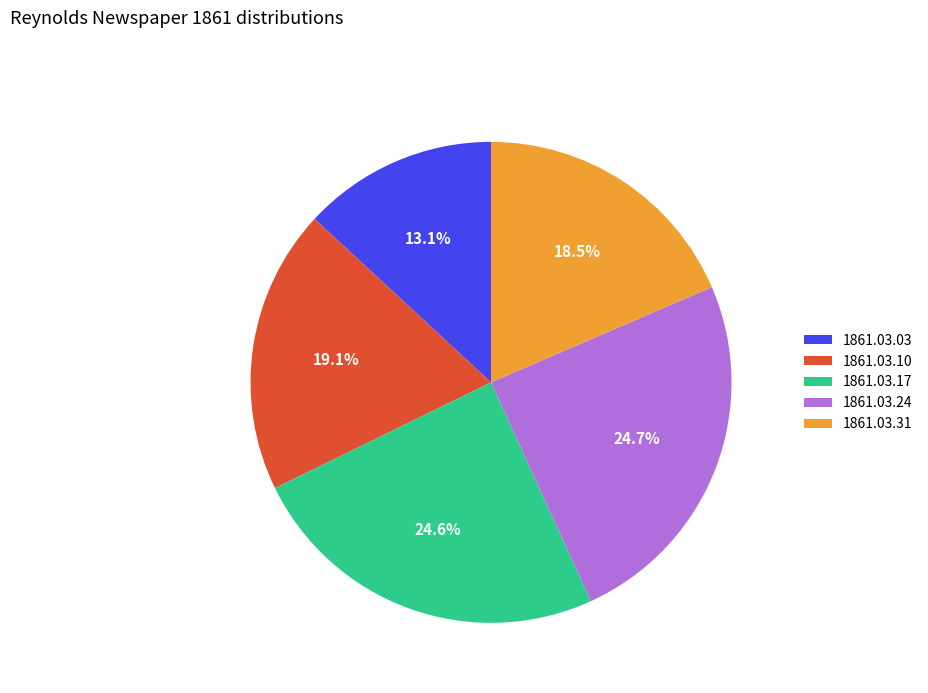

Does any single category account for the majority?

No